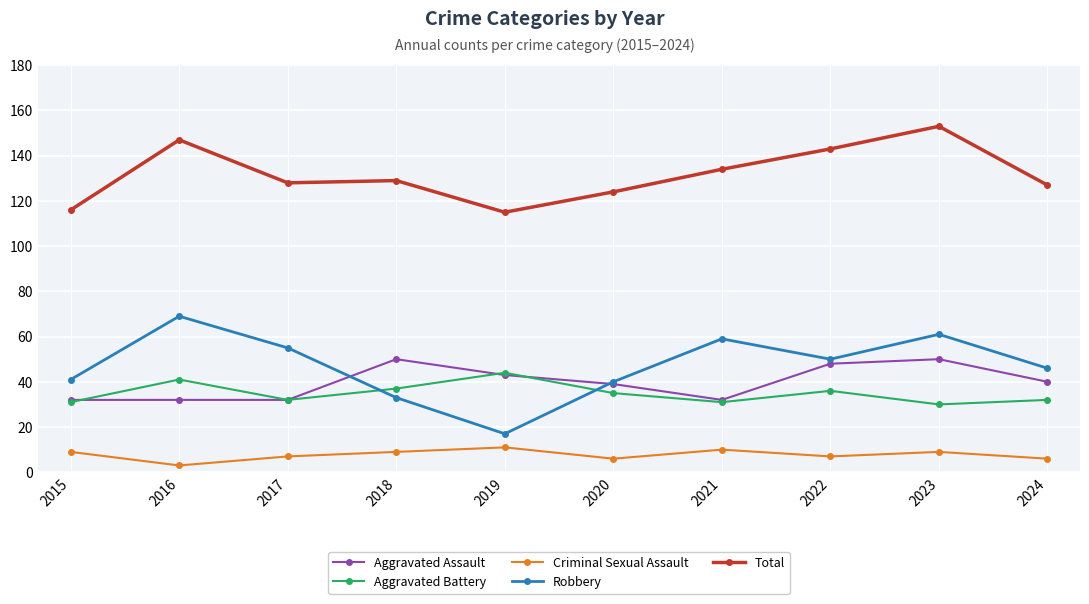

What are all the series names shown in the legend?

Aggravated Assault, Aggravated Battery, Criminal Sexual Assault, Robbery, Total